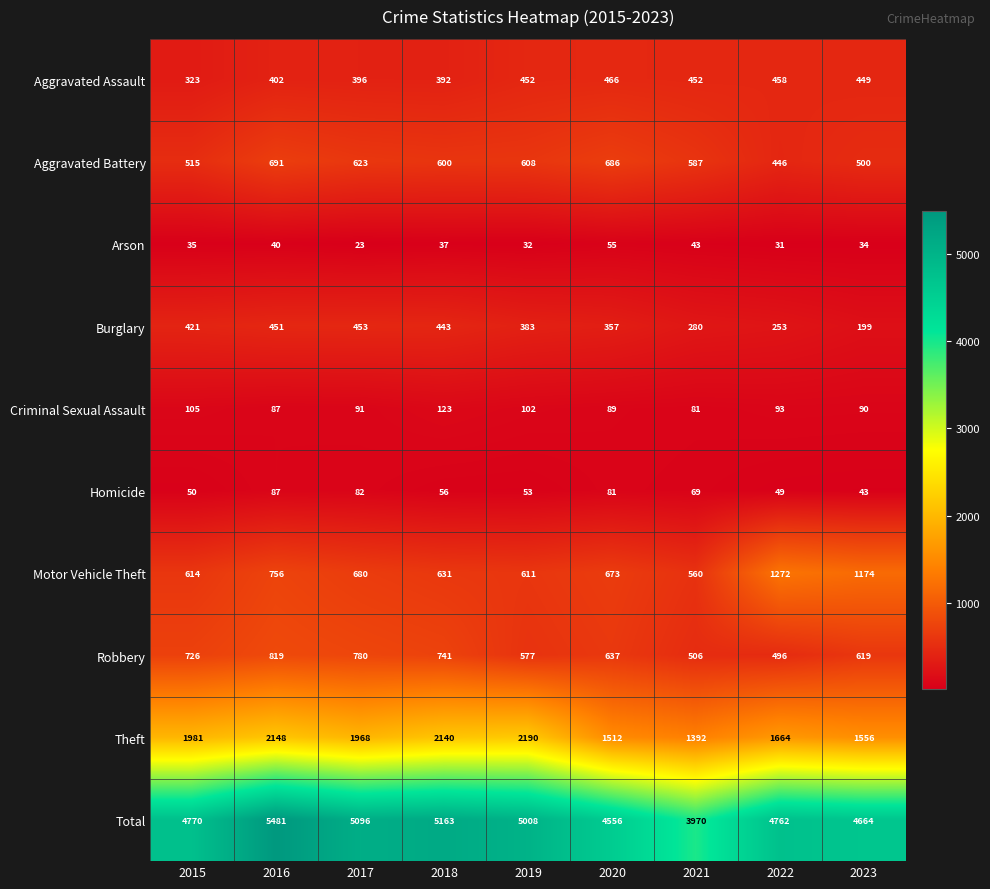

Which series has the largest total across all categories?

Total